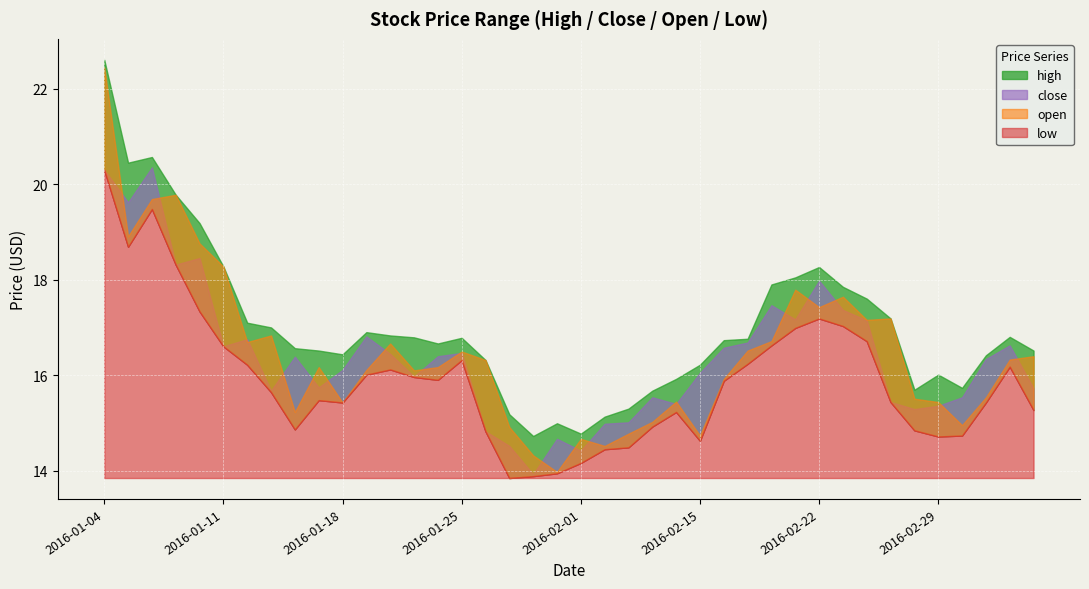

Reading left to right, extract all data points from this chart.

high: 22.6	20.5	20.6	19.8	19.2	18.3	17.1	17.0	16.6	16.5	16.4	16.9	16.8	16.8	16.7	16.8	16.3	15.2	14.7	15.0	14.8	15.1	15.3	15.7	15.9	16.2	16.7	16.8	17.9	18.0	18.3	17.9	17.6	17.2	15.7	16.0	15.7	16.4	16.8	16.5
close: 20.3	19.6	20.4	18.3	18.5	16.6	16.8	15.7	16.4	15.7	16.1	16.8	16.4	16.0	16.4	16.5	14.8	14.5	13.9	14.7	14.4	15.0	15.0	15.5	15.4	16.1	16.6	16.7	17.5	17.2	18.0	17.4	17.1	15.4	15.3	15.4	15.5	16.3	16.6	15.7
open: 22.4	18.9	19.7	19.8	18.8	18.3	16.7	16.8	15.2	16.2	15.4	16.1	16.7	16.1	16.2	16.5	16.3	14.9	14.3	14.0	14.7	14.5	14.8	15.0	15.4	14.7	15.9	16.5	16.7	17.8	17.4	17.6	17.2	17.2	15.5	15.4	15.0	15.5	16.3	16.4
low: 20.3	18.7	19.5	18.3	17.3	16.6	16.2	15.6	14.9	15.5	15.4	16.0	16.1	16.0	15.9	16.3	14.8	13.8	13.9	13.9	14.2	14.4	14.5	14.9	15.2	14.6	15.9	16.2	16.6	17.0	17.2	17.0	16.7	15.4	14.8	14.7	14.7	15.4	16.2	15.3